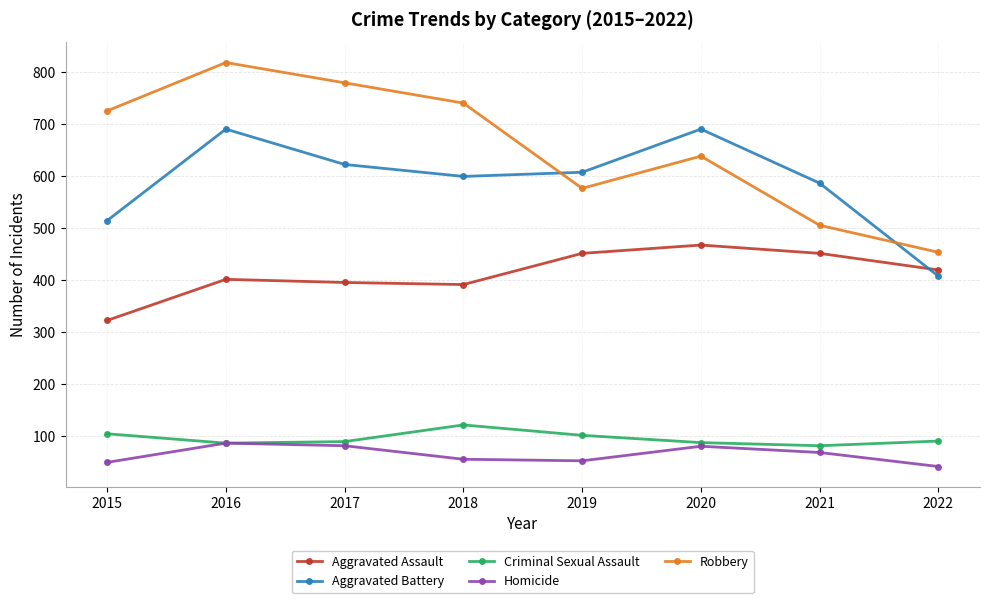

What is the total value across all series at 2016?

2086